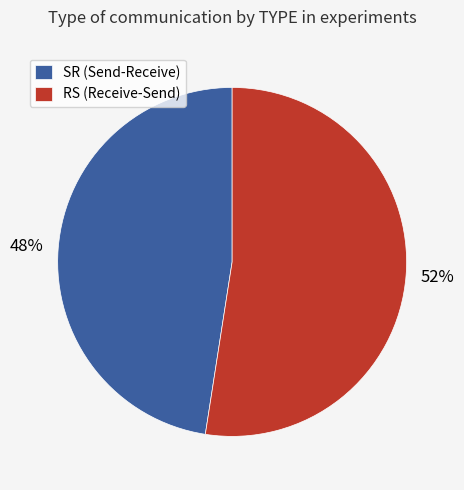

Which slice is the largest?

RS